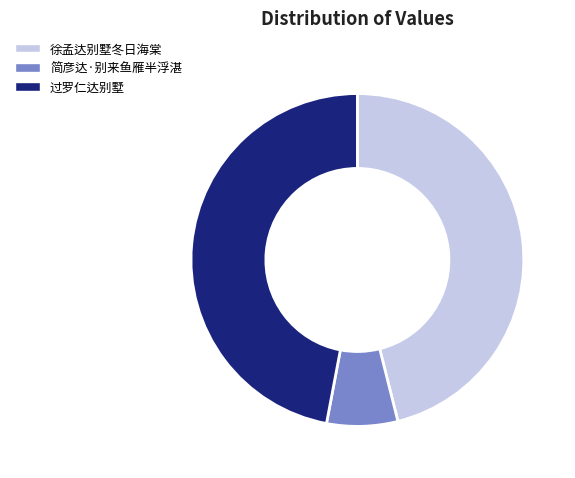

The 过罗仁达别墅 slice represents 36% of the pie. True or false?

False